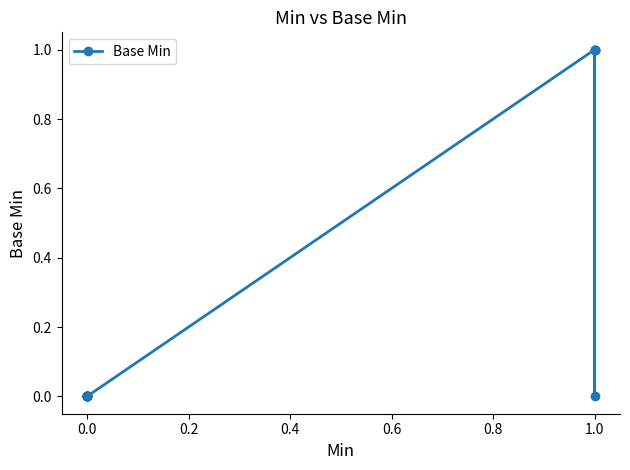

Reading left to right, transcribe all the data shown in this chart.

0	0	0	0	0	0	0	0	0	0	0	0	0	0	0	1	0	1	1	1